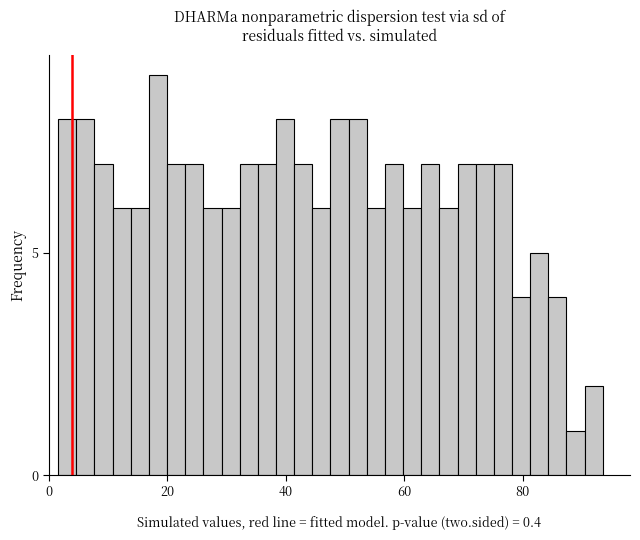

Around what value on the x-axis is the tallest bar? Give the approximate position of its centre, as read against the axis.

18